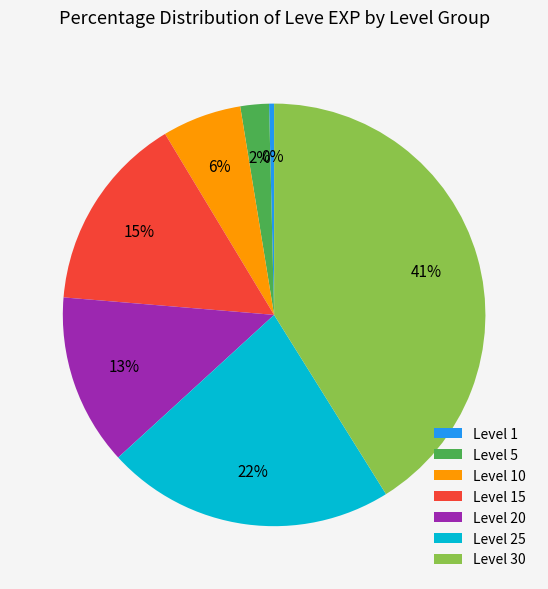

Which slice is the largest?

Level 30